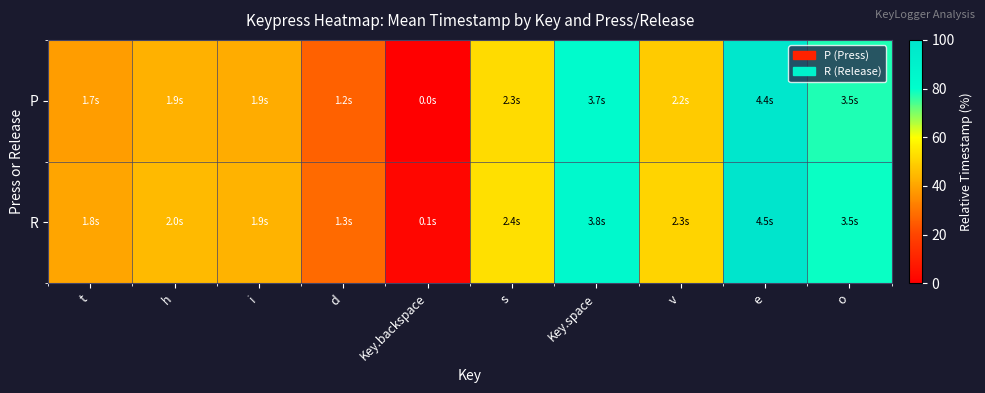

Which series has the widest spread of values?

P